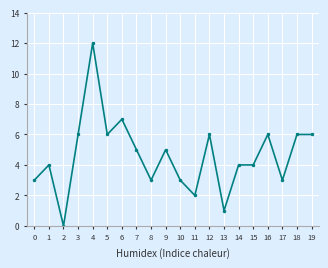

What is the maximum value shown in the chart?

12